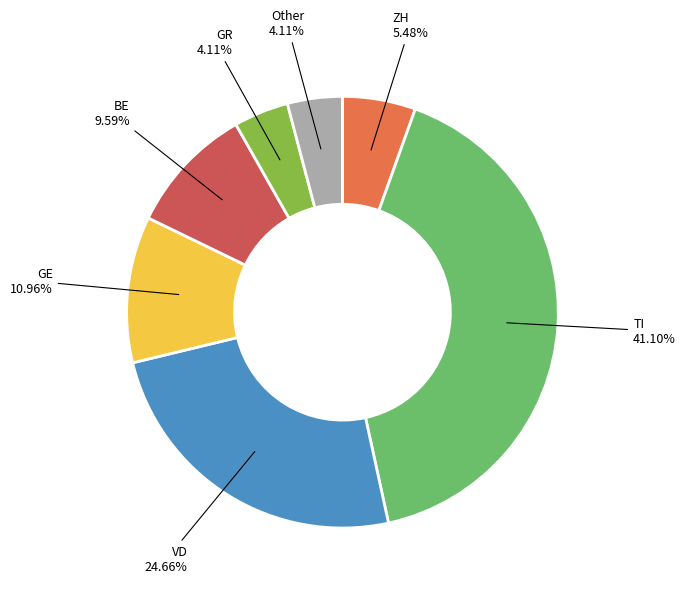

Between VD 24.66% and ZH 5.48%, which is larger?

VD 24.66%